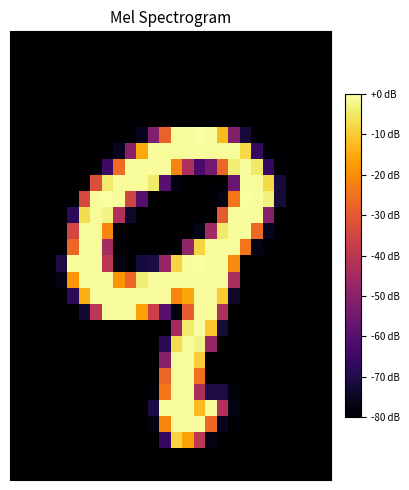

What is the minimum value shown in the chart?

-80.0